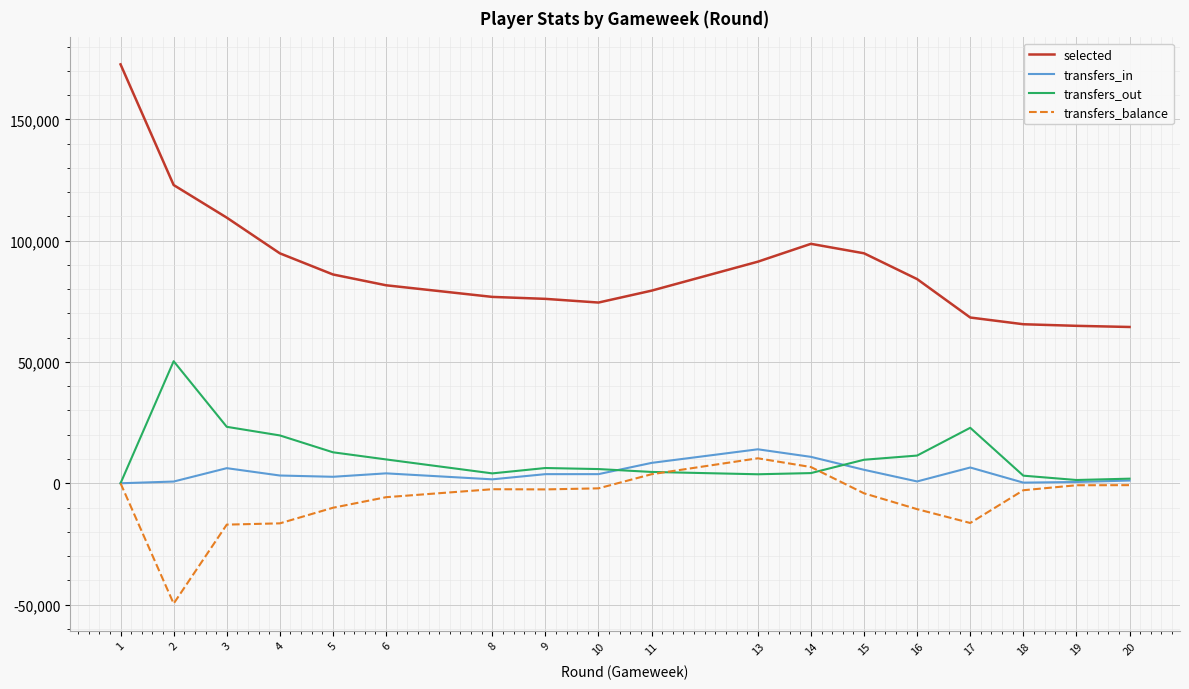

What is the difference between the transfers_out values at 13 and 1?

3710